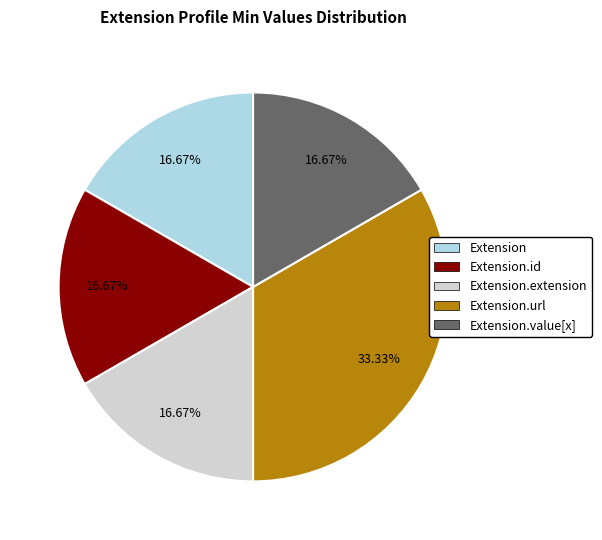

Count the number of slices in the pie.

5